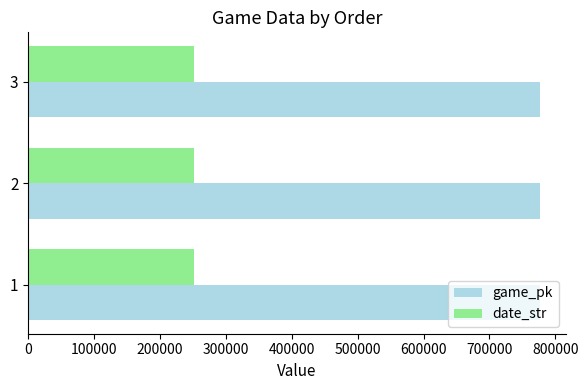

What is the difference between the highest and lowest values at 3?

525705